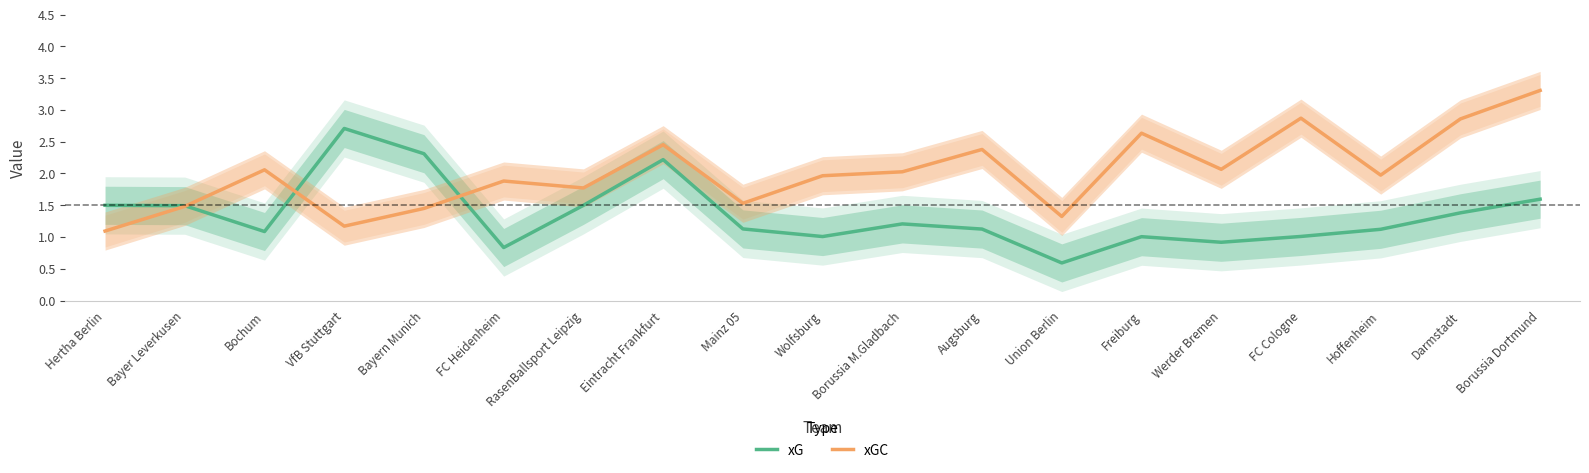

How many times do xGC and xG cross each other?

3